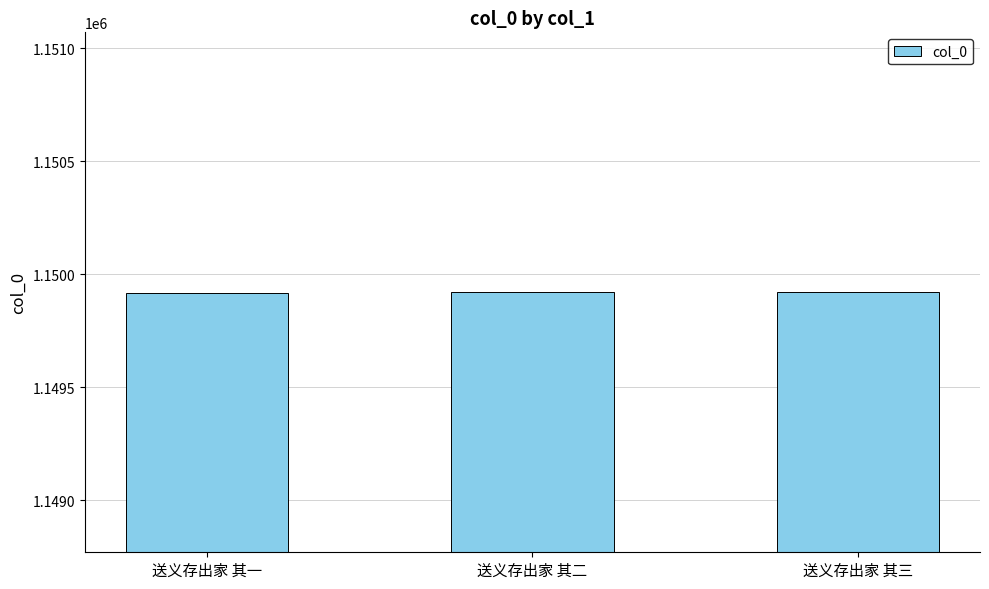

What is the difference between the maximum and minimum values?

2